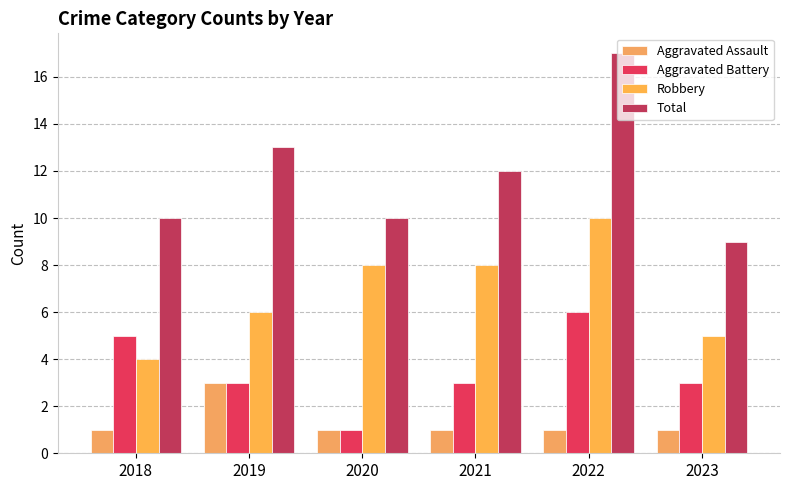

The value of Total at 2018 is 10. True or false?

True